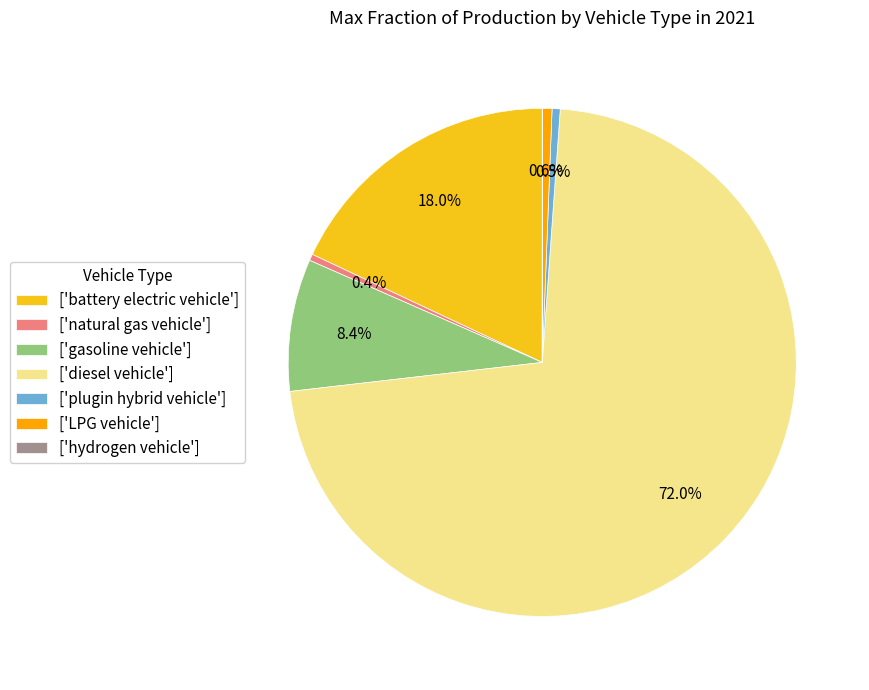

What portion of the pie excludes ['natural gas vehicle']?

99.6%